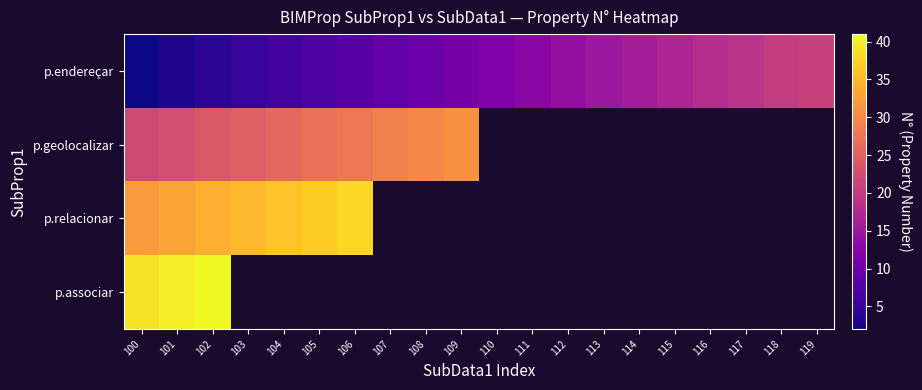

List the series in order of their peak value, highest first.

p.associar, p.relacionar, p.geolocalizar, p.endereçar